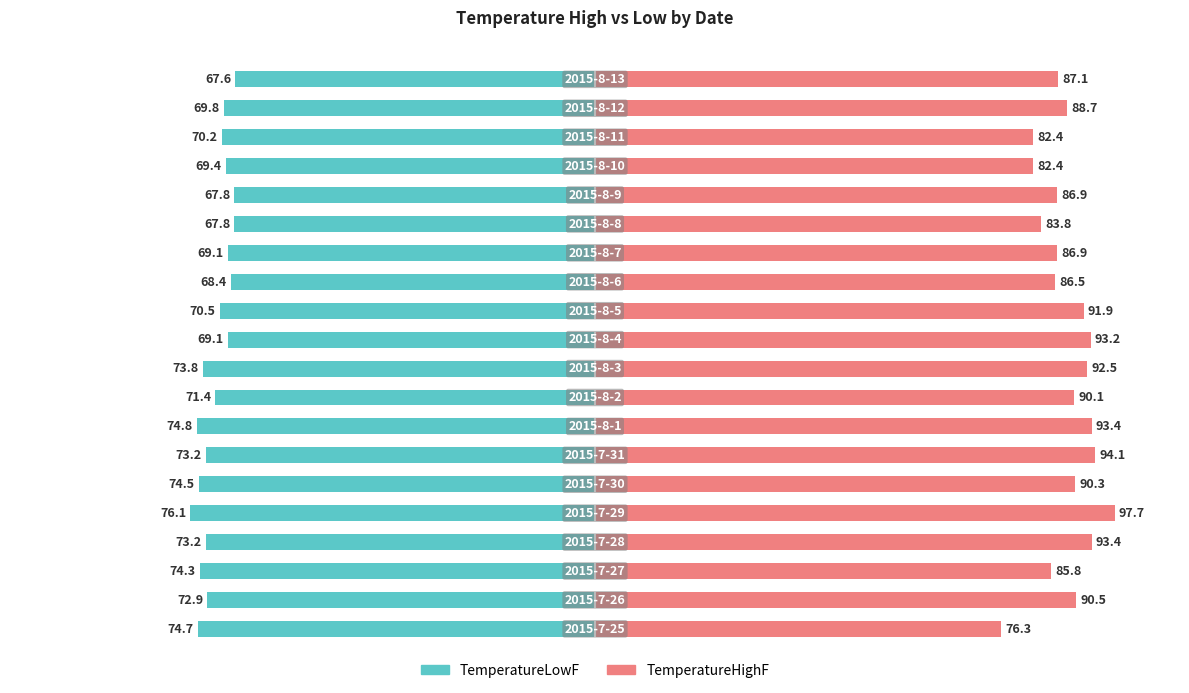

Reading left to right, list all the values displayed in this chart.

TemperatureLowF: 0=-74.7	1=-72.9	2=-74.3	3=-73.2	4=-76.1	5=-74.5	6=-73.2	7=-74.8	8=-71.4	9=-73.8	10=-69.1	11=-70.5	12=-68.4	13=-69.1	14=-67.8	15=-67.8	16=-69.4	17=-70.2	18=-69.8	19=-67.6
TemperatureHighF: 0=76.3	1=90.5	2=85.8	3=93.4	4=97.7	5=90.3	6=94.1	7=93.4	8=90.1	9=92.5	10=93.2	11=91.9	12=86.5	13=86.9	14=83.8	15=86.9	16=82.4	17=82.4	18=88.7	19=87.1